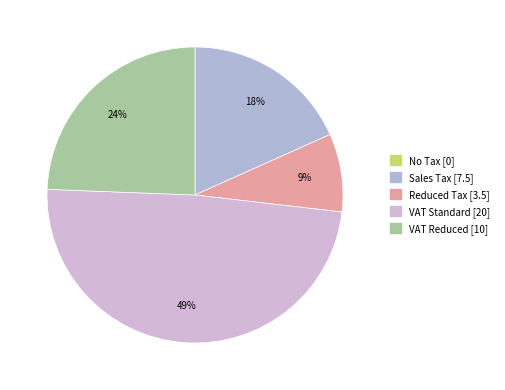

How many segments does this pie chart have?

5